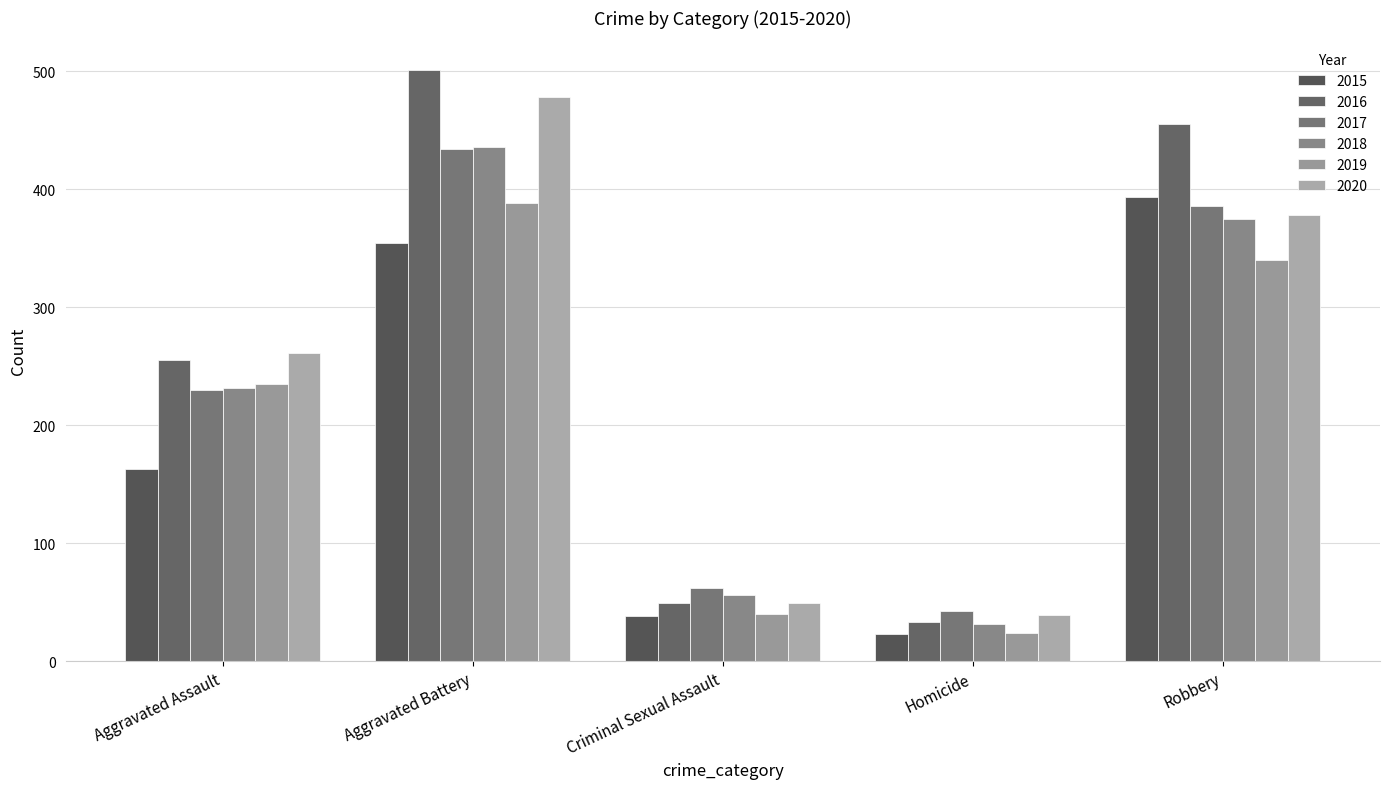

At which category does the chart reach its minimum across all series?

Homicide